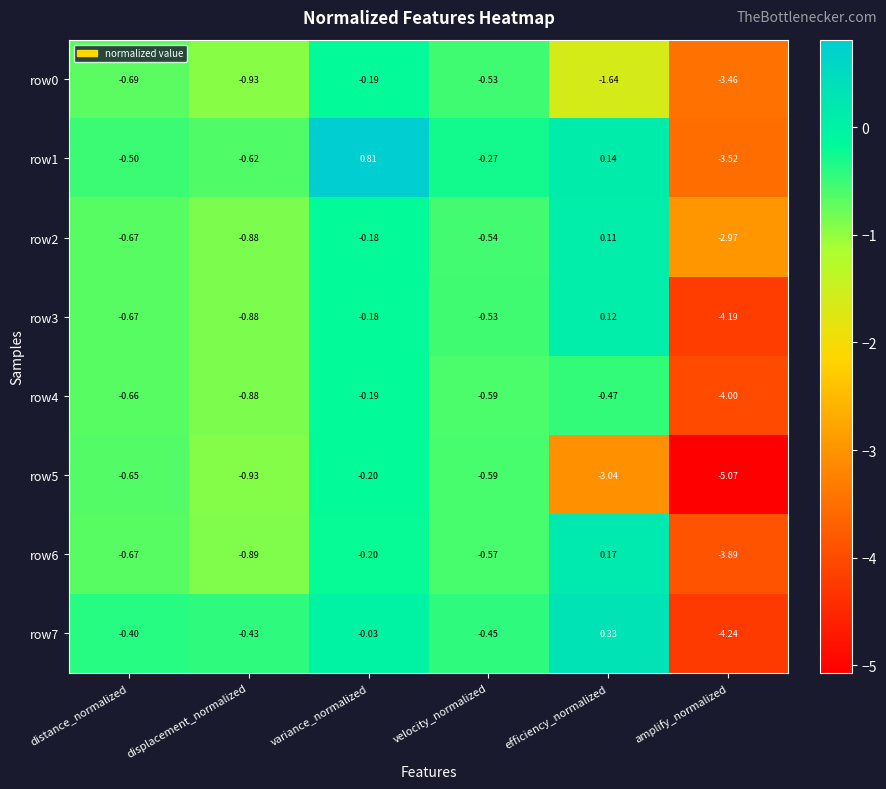

Where is row2 nearest to the value -1?

displacement_normalized